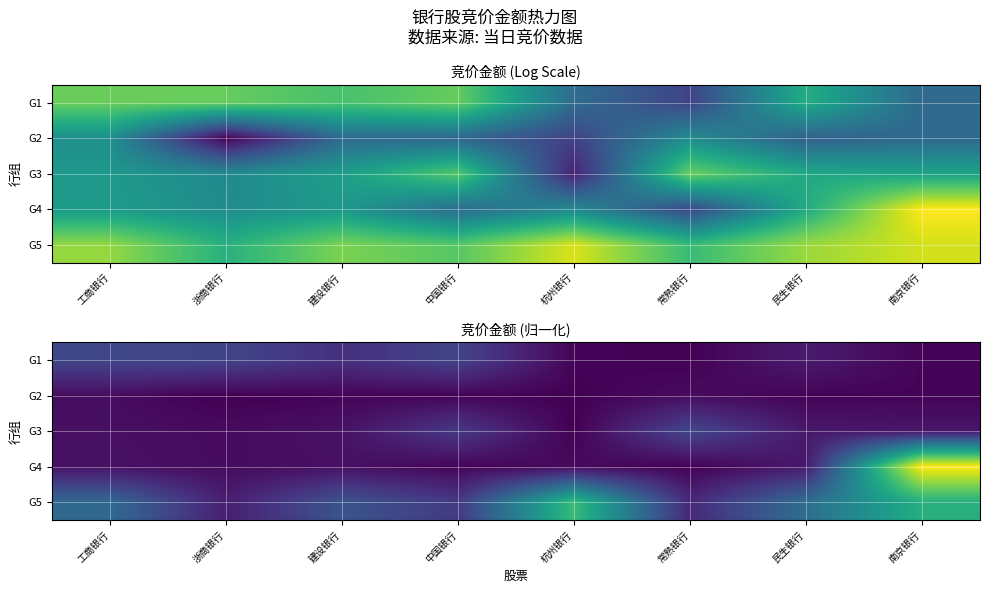

At how many categories does at least one series exceed 0?

8